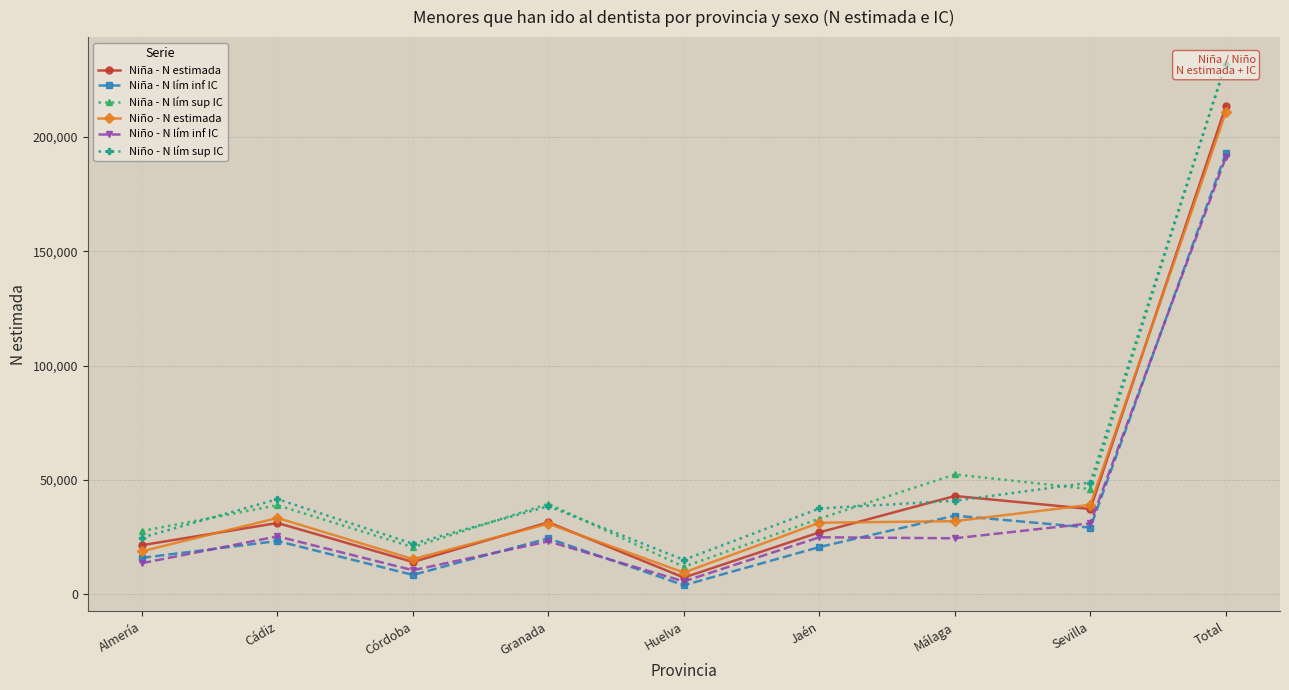

What is the highest value of the Niña - N lím inf IC series?

192744